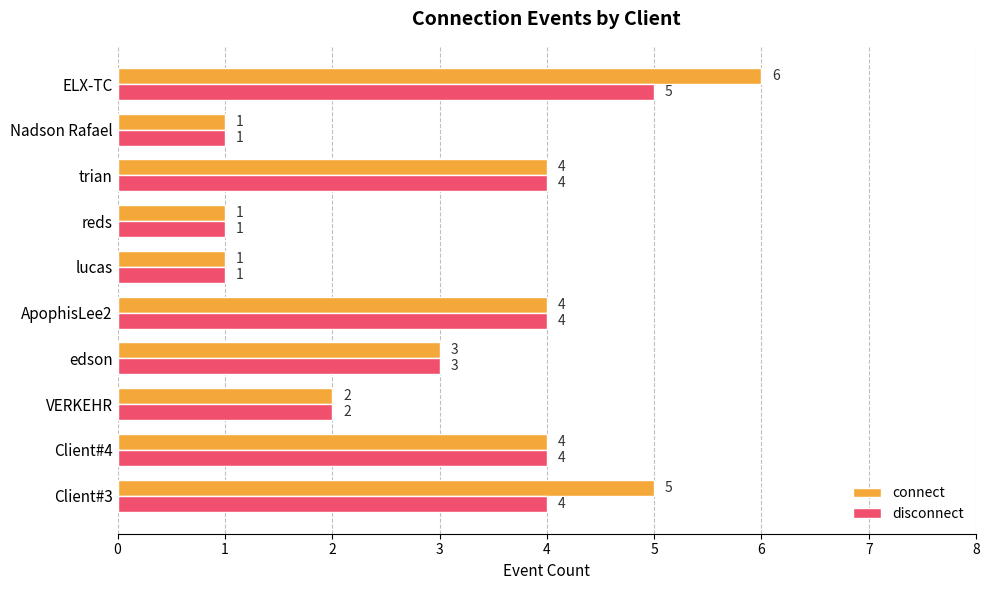

Which series has the largest range (max minus min)?

connect